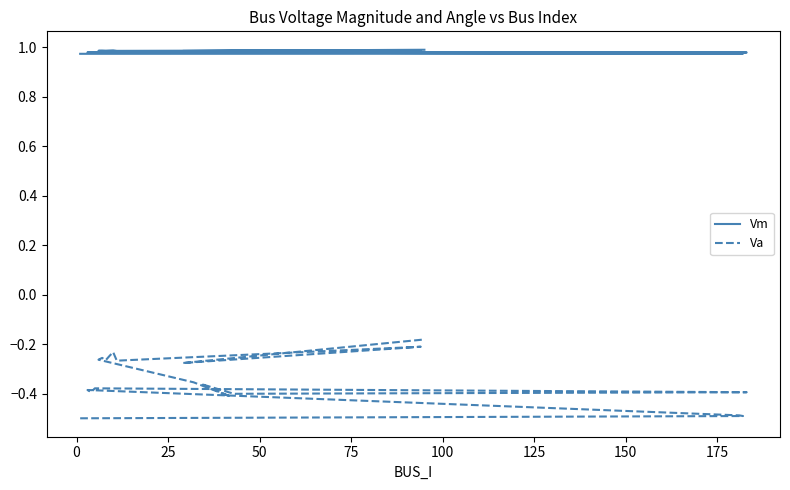

What is the maximum value shown in the chart?

1.0